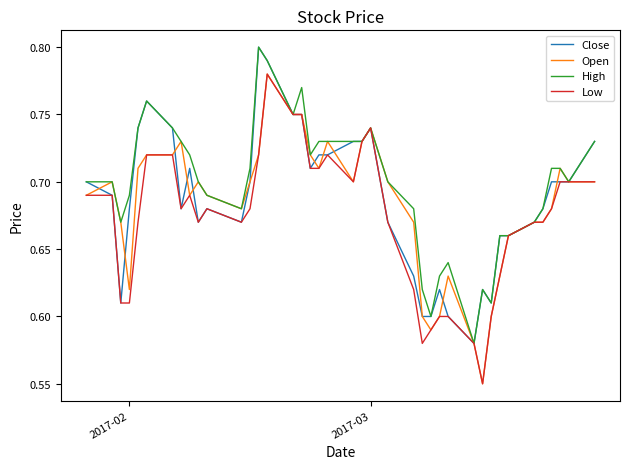

Count the Close values in the range 0 to 1.

40